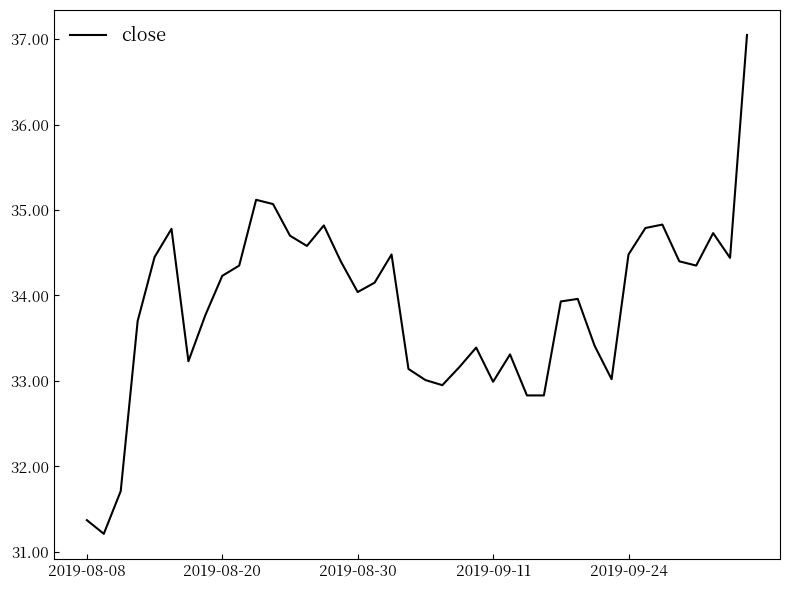

What is the difference between the maximum and minimum values?

5.8